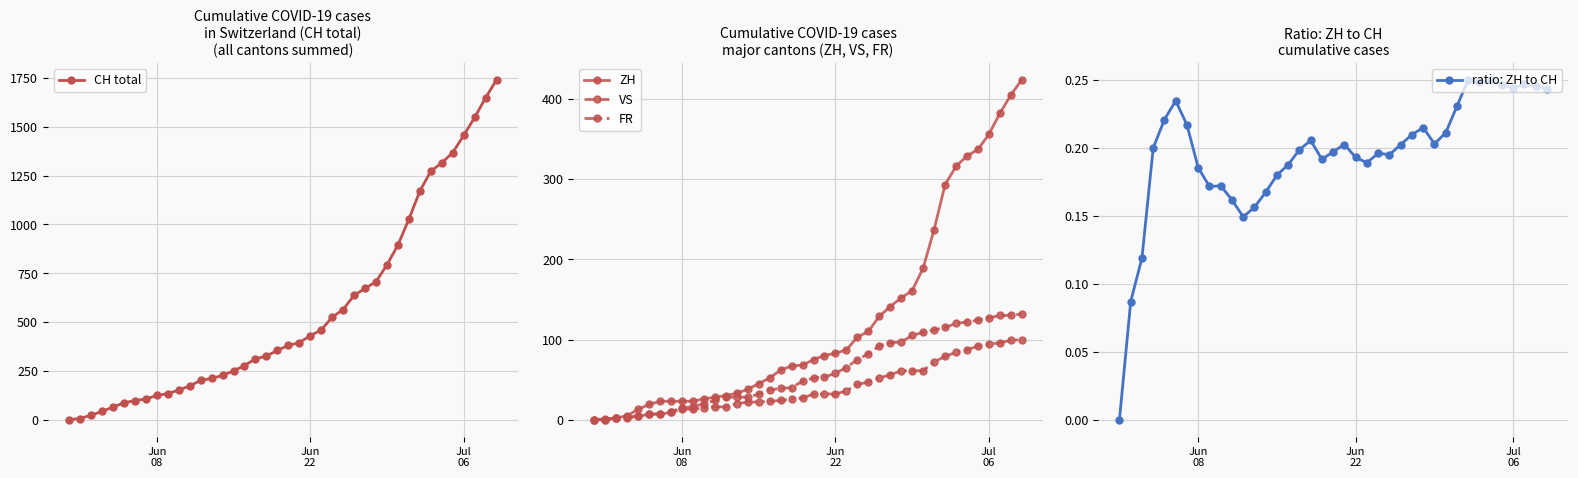

What is the highest value of the FR series?

100